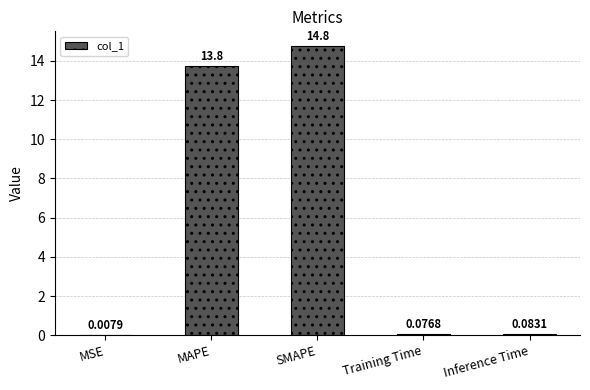

Are the bars horizontal?

No